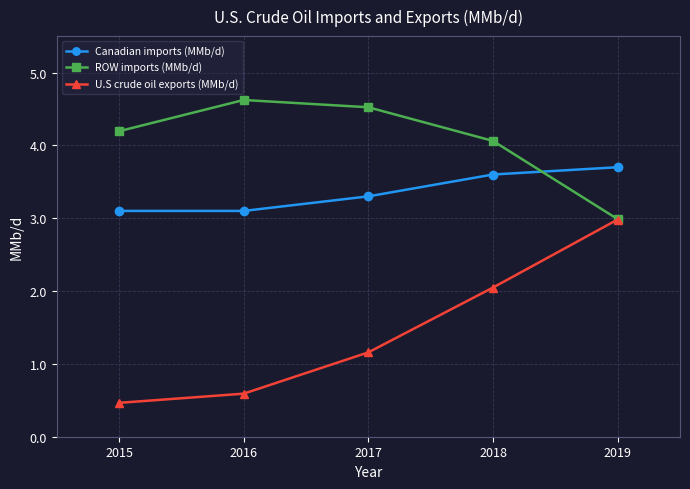

In ROW imports (MMb/d), how many points are higher than both neighbors (excluding endpoints)?

1